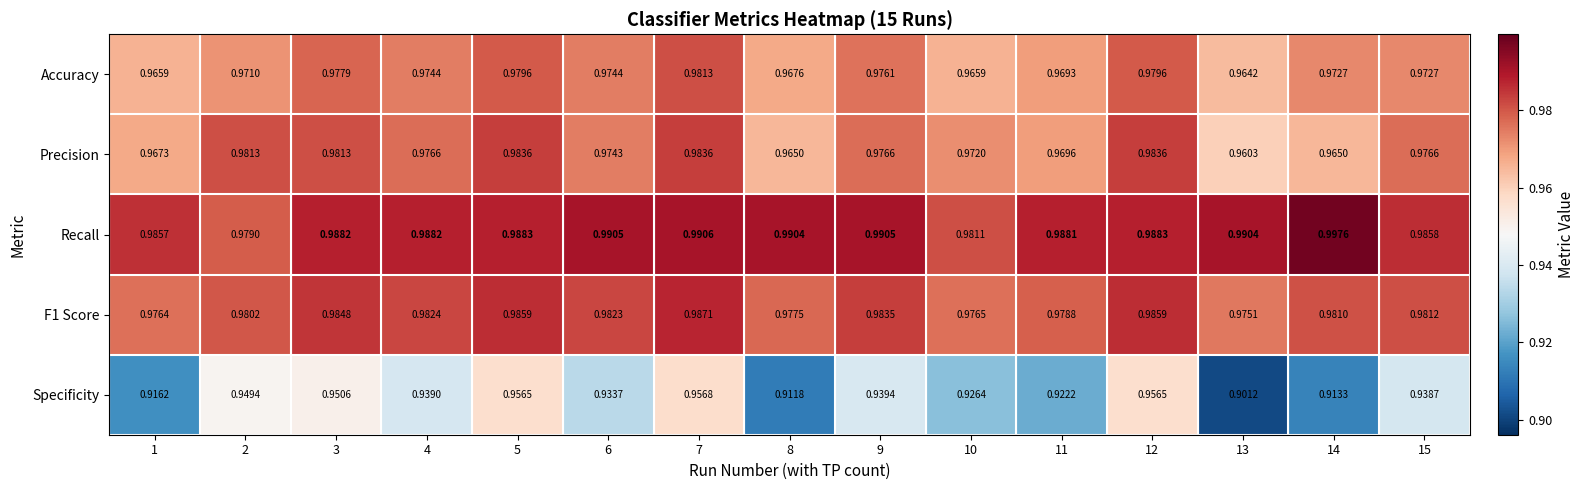

Between 1 and 13, which series saw the biggest shift?

Specificity